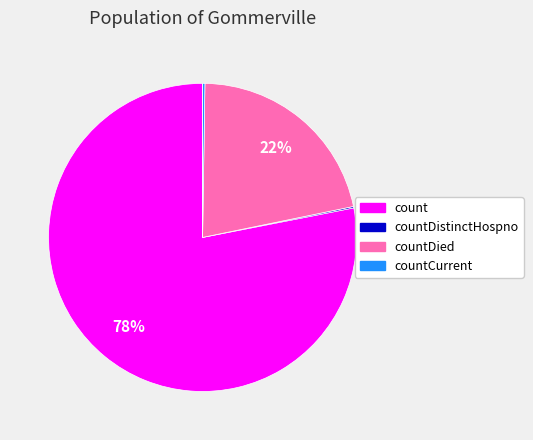

To the nearest percent, what is the average slice percentage?

20%